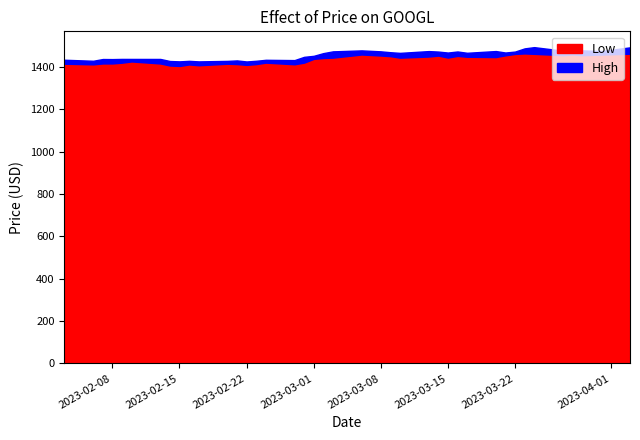

What is the value of the Low point at the 15th from the left?

1413.5